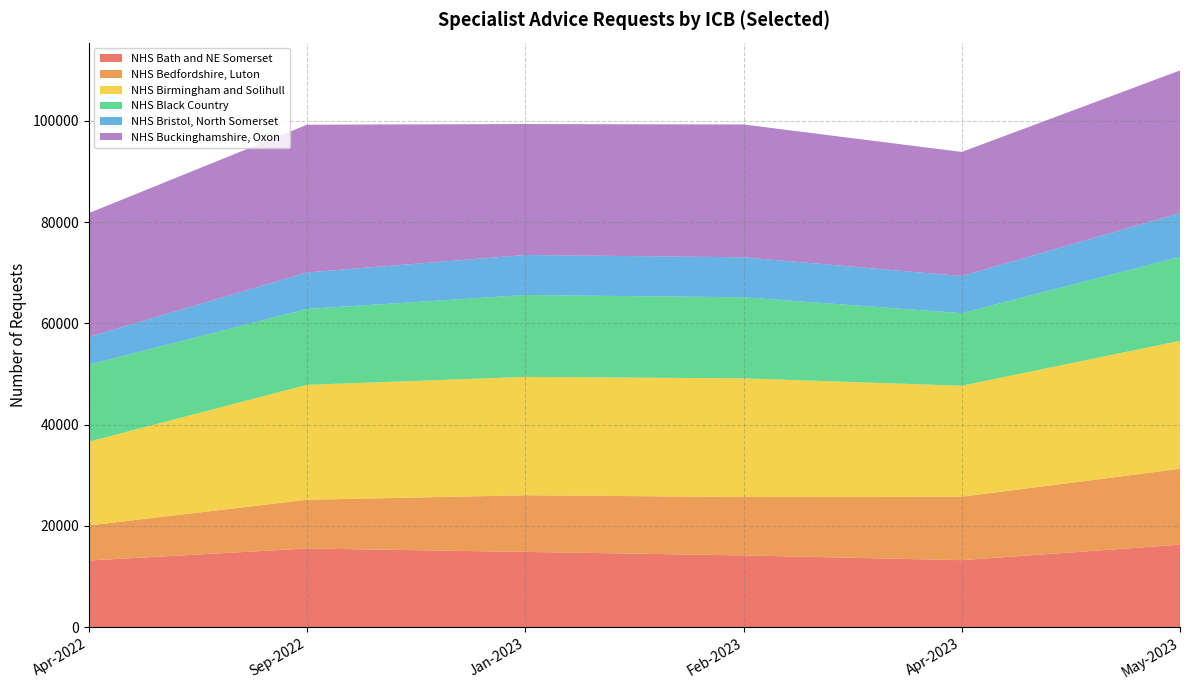

Reading left to right, list all the values displayed in this chart.

NHS Bath and NE Somerset: 13162	15537	14869	14172	13232	16290
NHS Bedfordshire, Luton: 6931	9626	11188	11539	12529	14988
NHS Birmingham and Solihull: 16532	22703	23373	23441	21924	25285
NHS Black Country: 15226	14989	16183	16010	14343	16577
NHS Bristol, North Somerset: 5480	7210	7909	7901	7328	8655
NHS Buckinghamshire, Oxon: 24458	29189	25866	26234	24517	28175